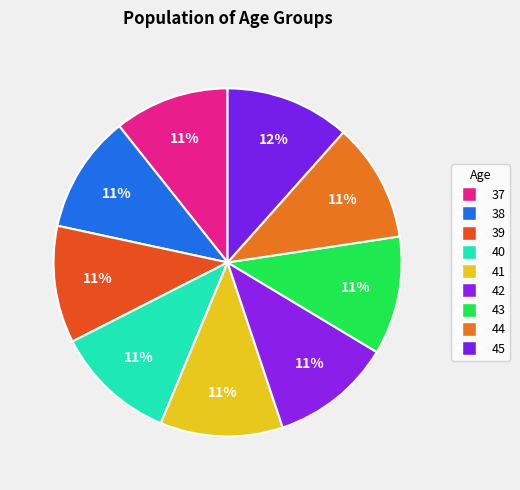

How many segments does this pie chart have?

9